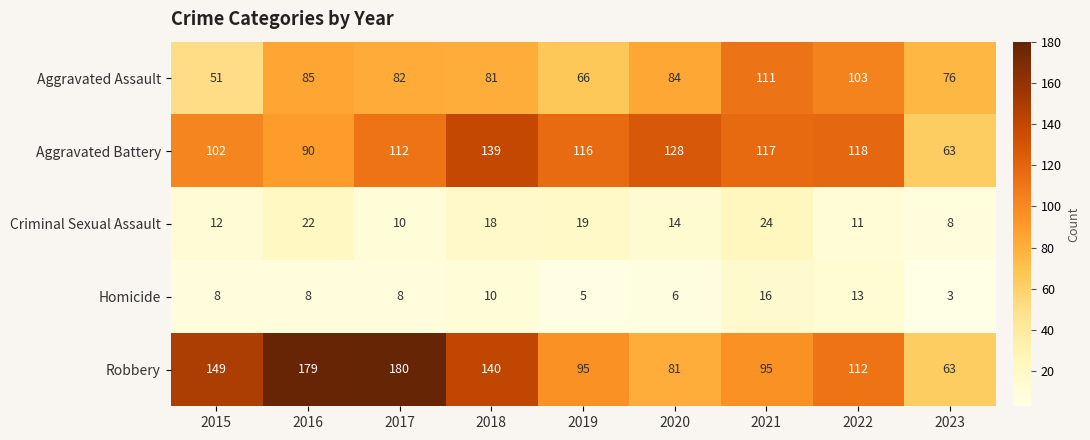

Between 2020 and 2021, which series saw the biggest shift?

Aggravated Assault